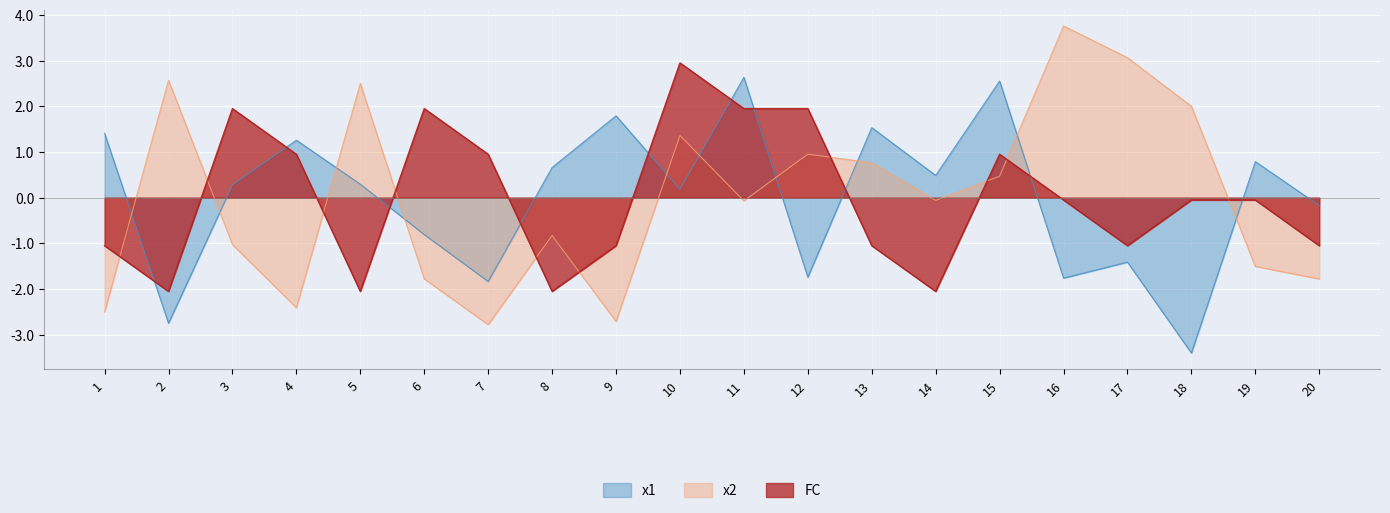

At how many categories does at least one series exceed 1?

15